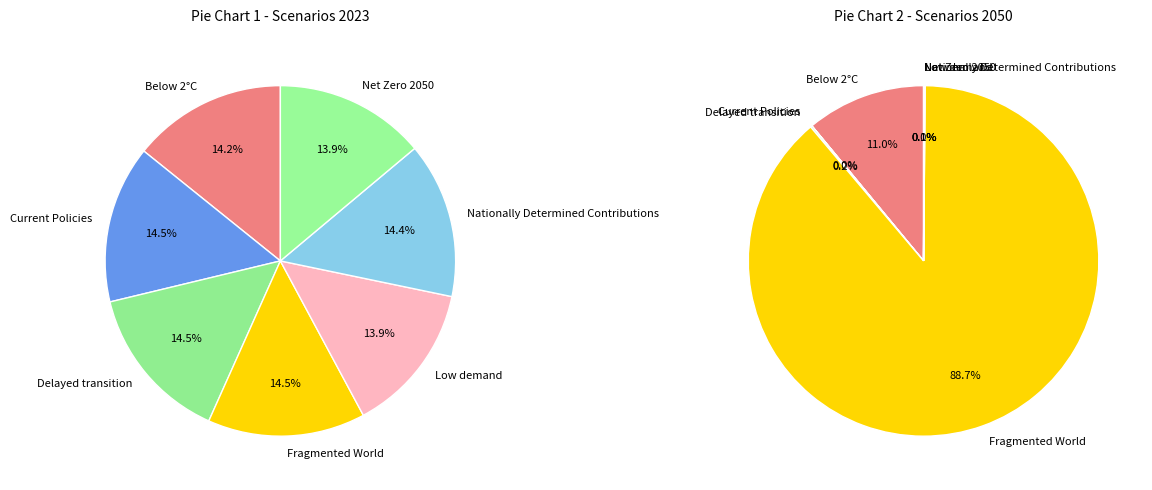

Rank the series by their maximum value, from highest to lowest.

values_2050, values_2023